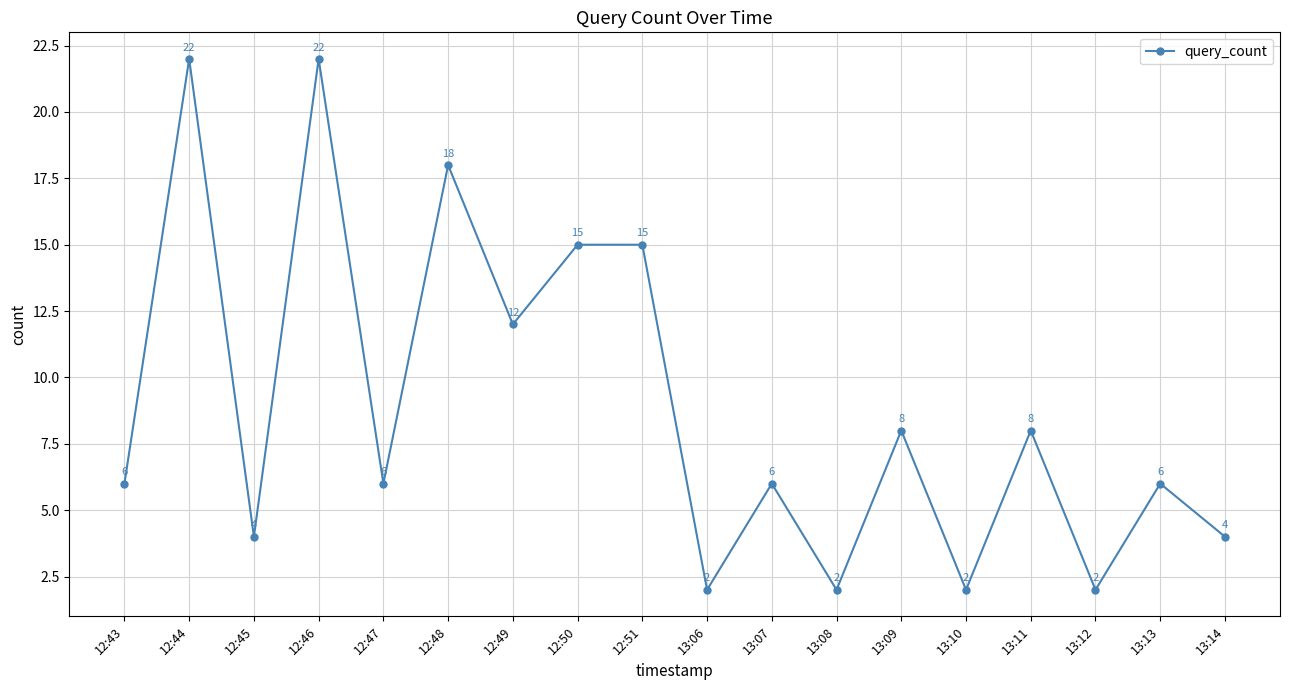

Where is the first local minimum?

12:45